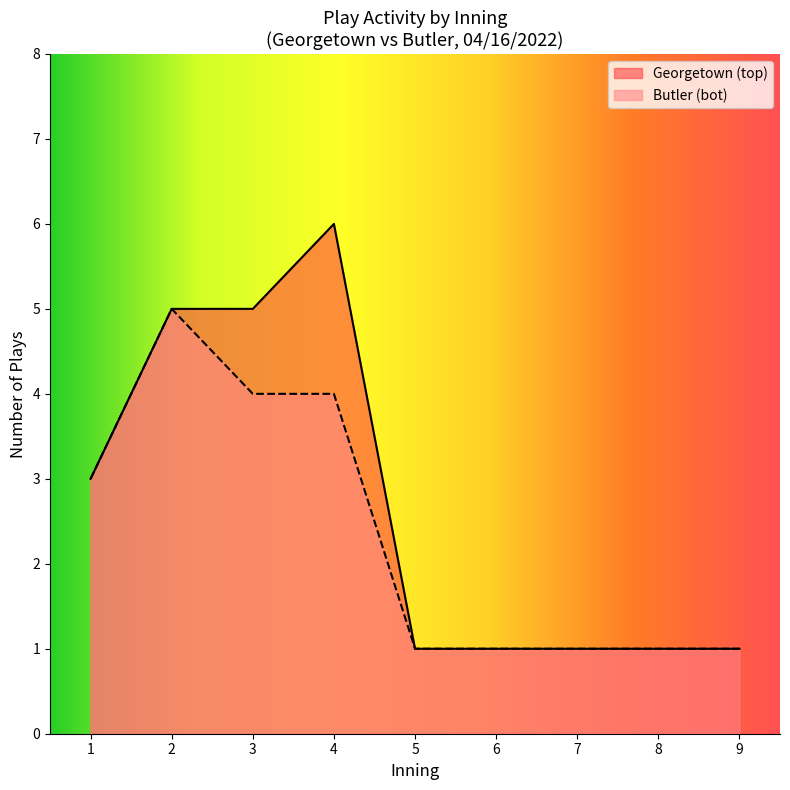

Which category has the highest value across all series?

4